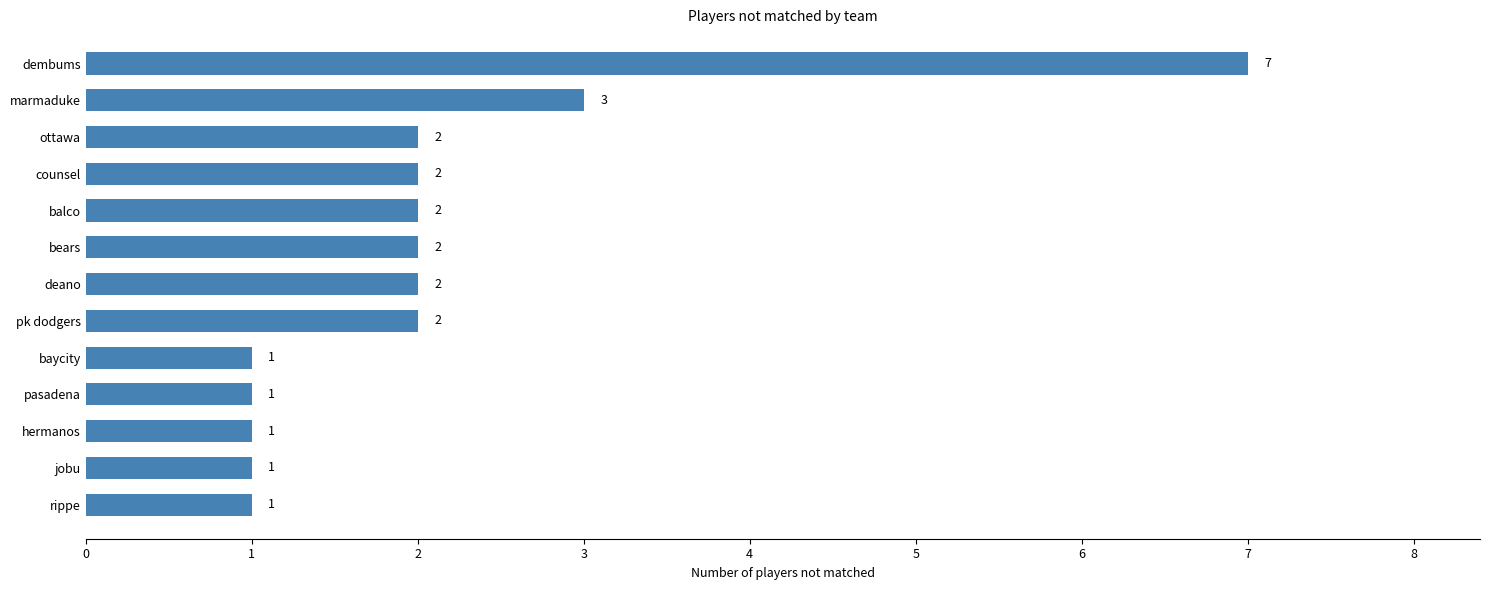

What is the average value?

2